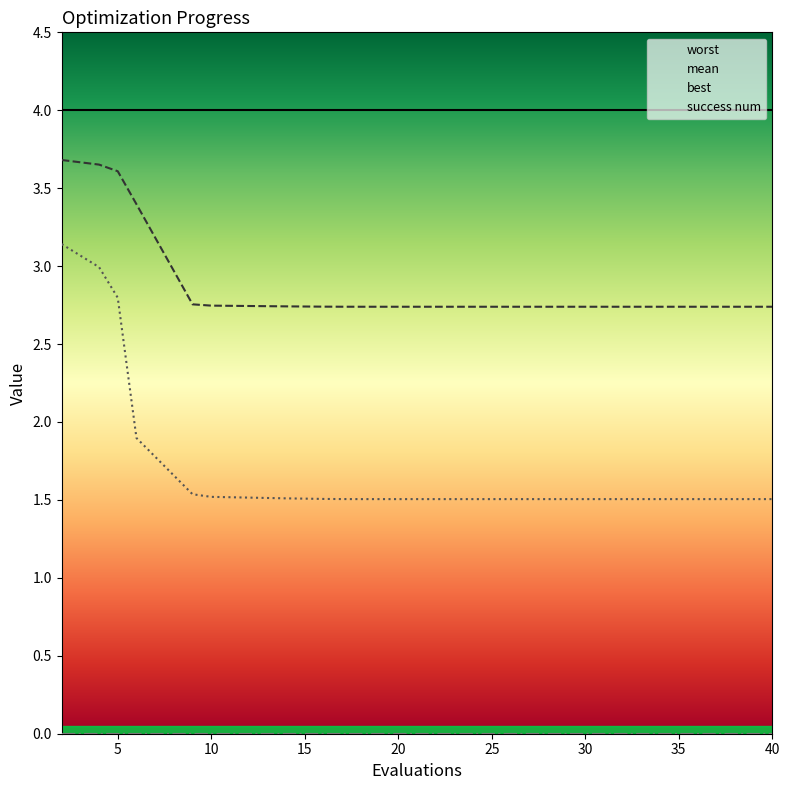

True or false: best and mean intersect in this chart.

False